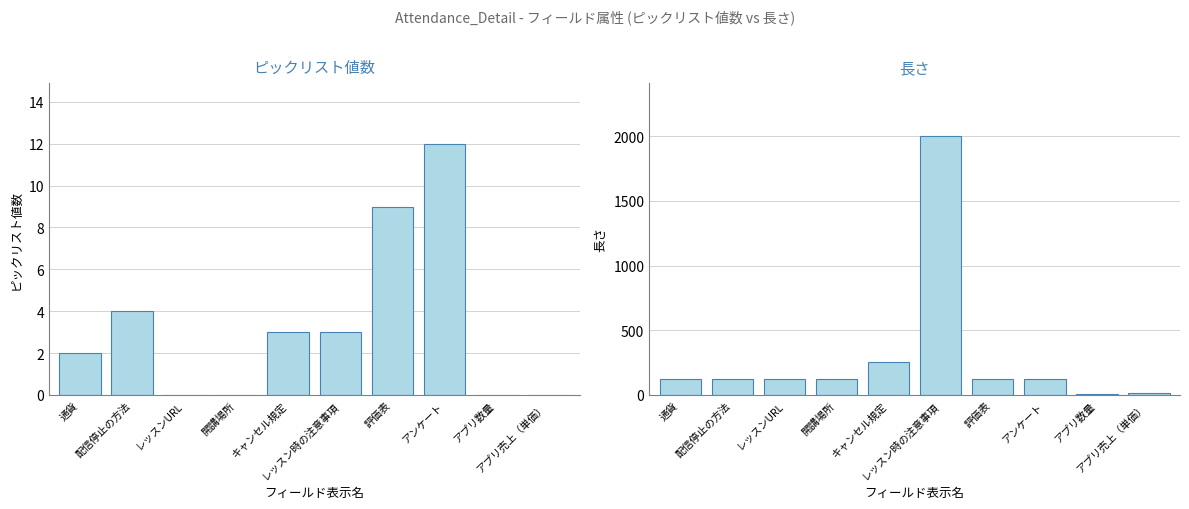

Are the bars grouped side by side (vs. stacked)?

Yes